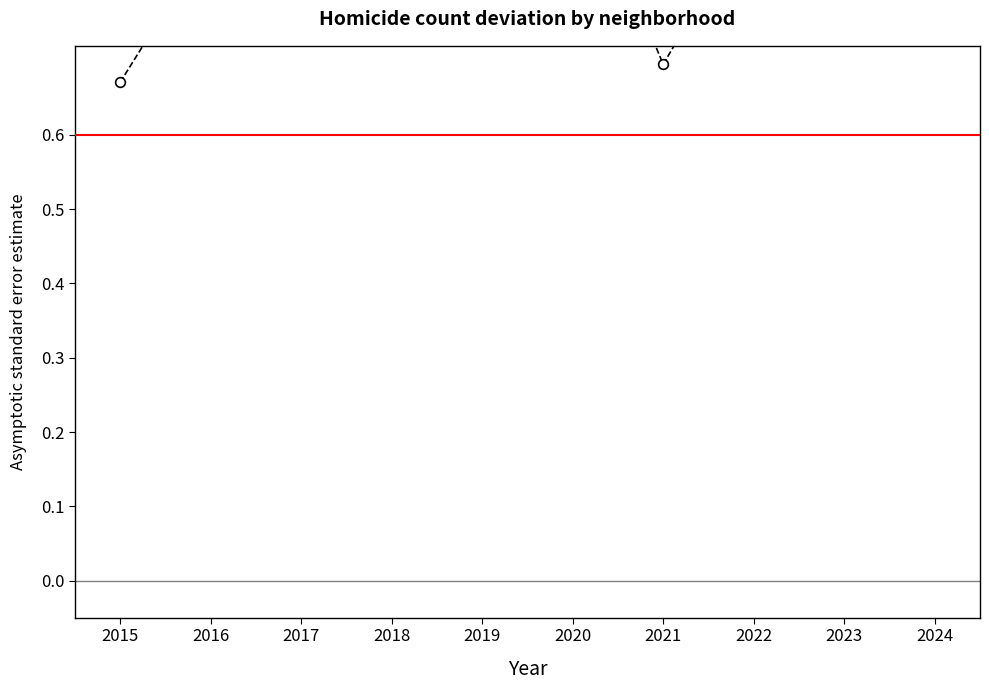

At which category does the data reach its first local peak?

2017